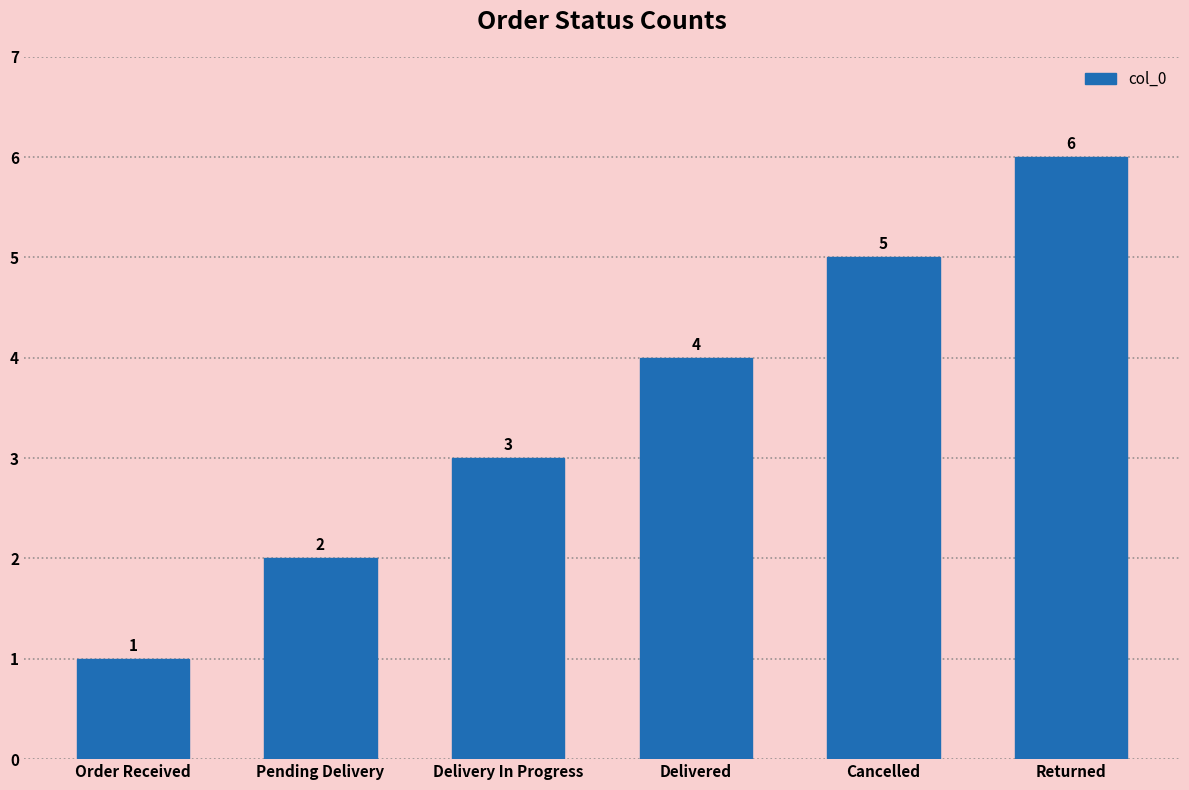

Count the values in the range 2 to 5.

4